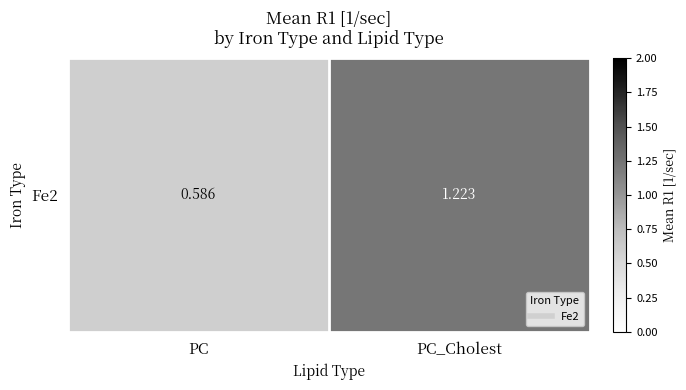

Count the number of values greater than 1.

1